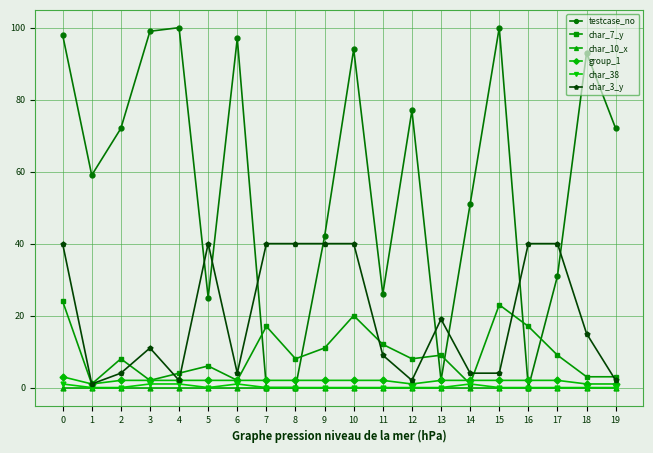

What is the value of the char_7_y point at the 2nd from the left?

1